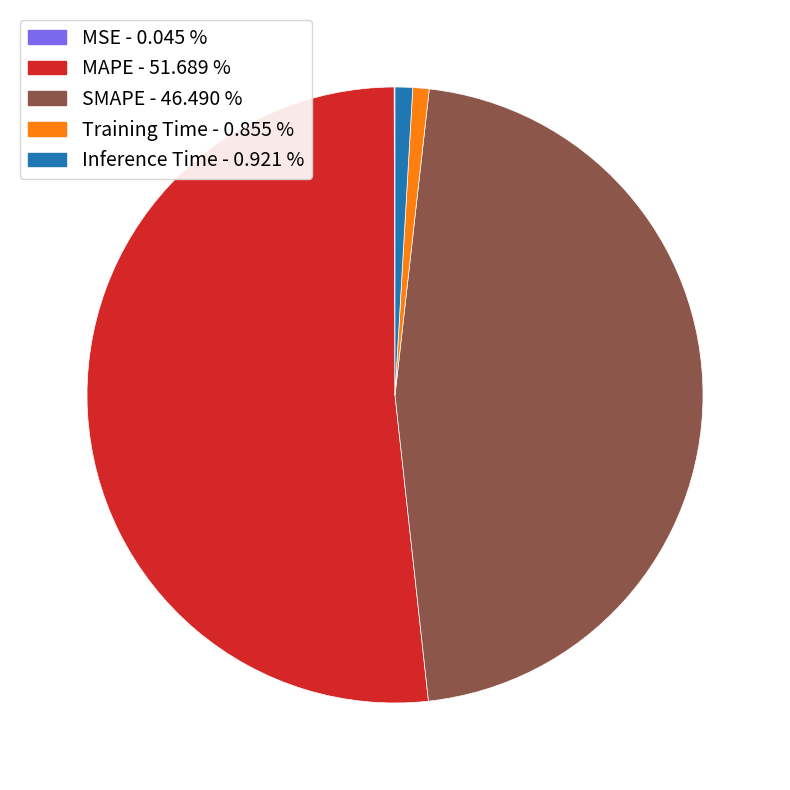

What is the largest slice in the pie chart?

MAPE